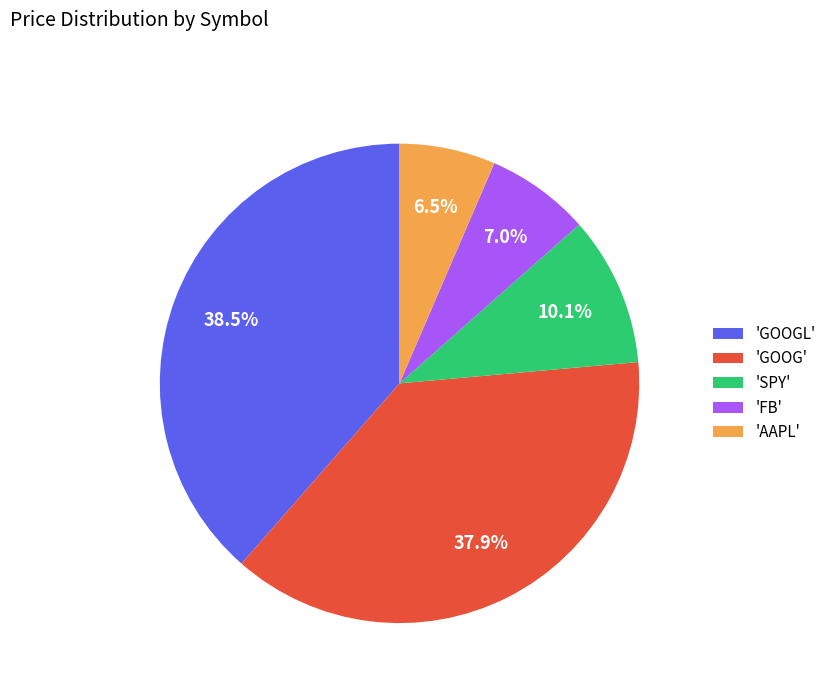

Does any single category account for the majority?

No